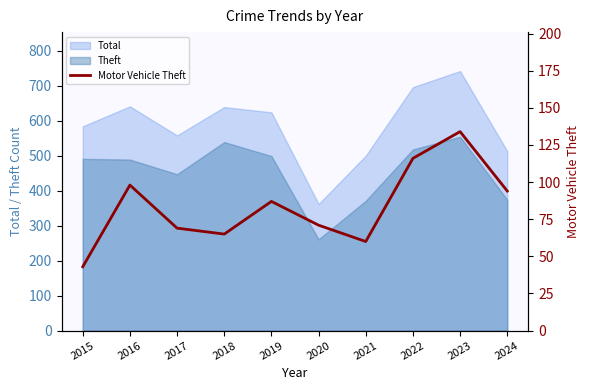

Where does the data first go above 87?

2016